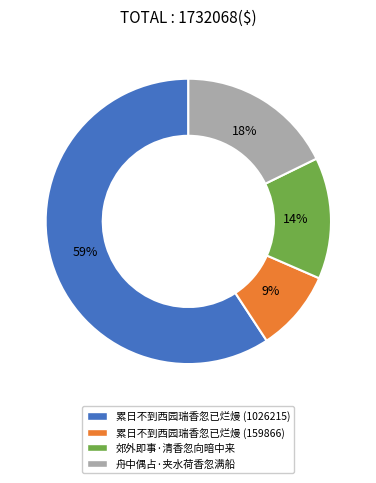

The 累日不到西园瑞香忽已烂熳 (159866) slice represents 17% of the pie. True or false?

False